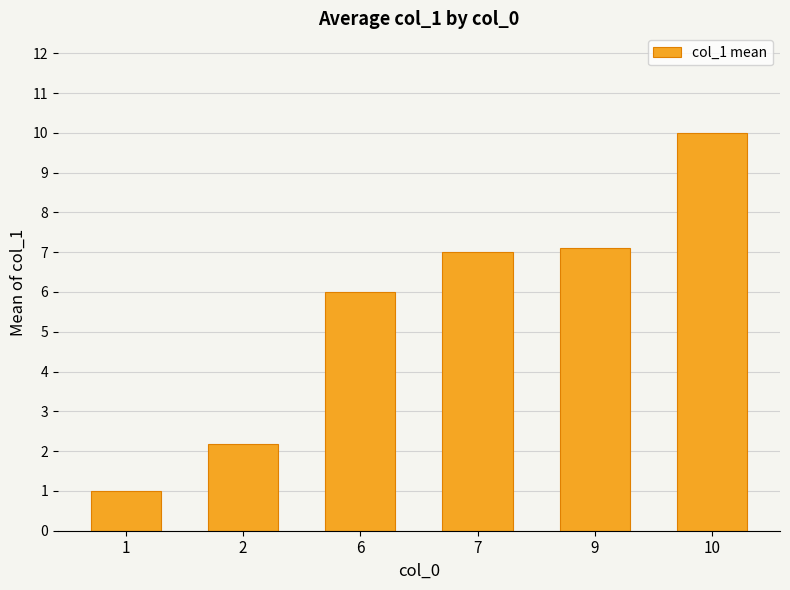

What is the value of the 4th bar from the left?

7.0